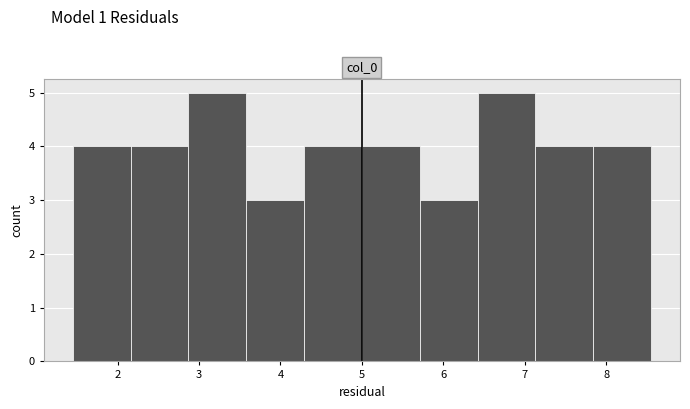

Reading left to right, list every bar in this chart as the range it spans on the x-axis followed by its height. Neither the bar edges nor the heights are printed on the chart, so give them approximately, as read against the axes.

1.4 to 2.2: 4
2.2 to 2.9: 4
2.9 to 3.6: 5
3.6 to 4.3: 3
4.3 to 5.0: 4
5.0 to 5.7: 4
5.7 to 6.4: 3
6.4 to 7.1: 5
7.1 to 7.8: 4
7.8 to 8.6: 4